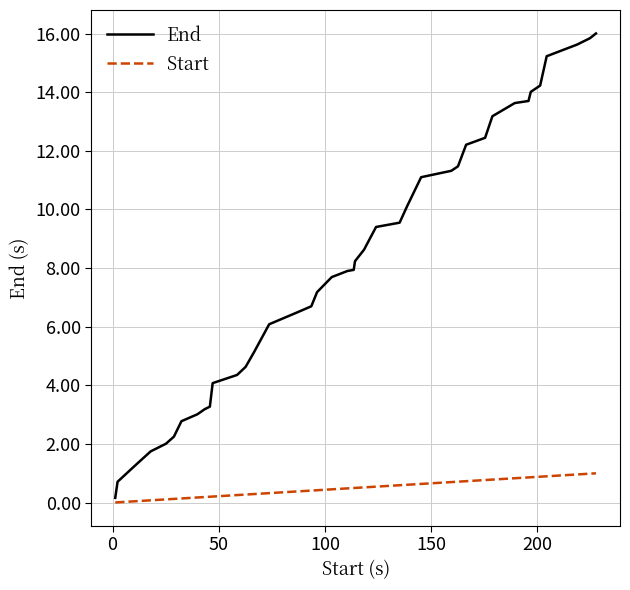

What is the maximum value for End?

16.0